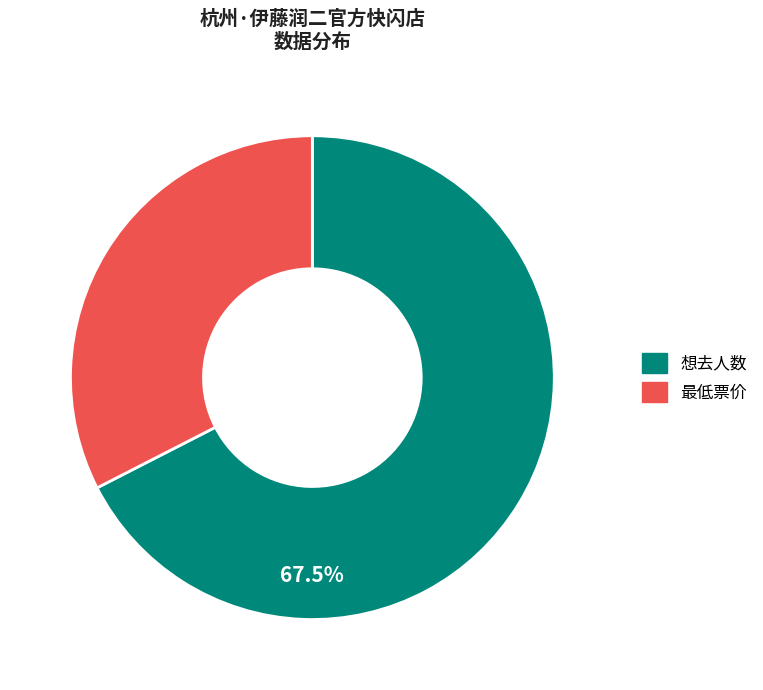

Approximately how many times larger is the value at 想去人数 compared to 最低票价?

2.1